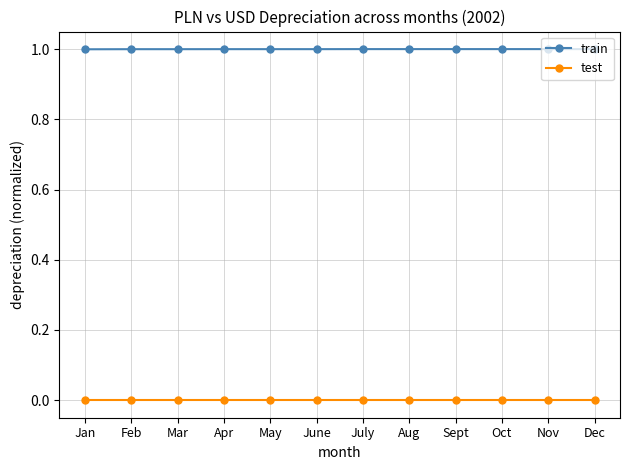

How many categories are shown in the chart?

12